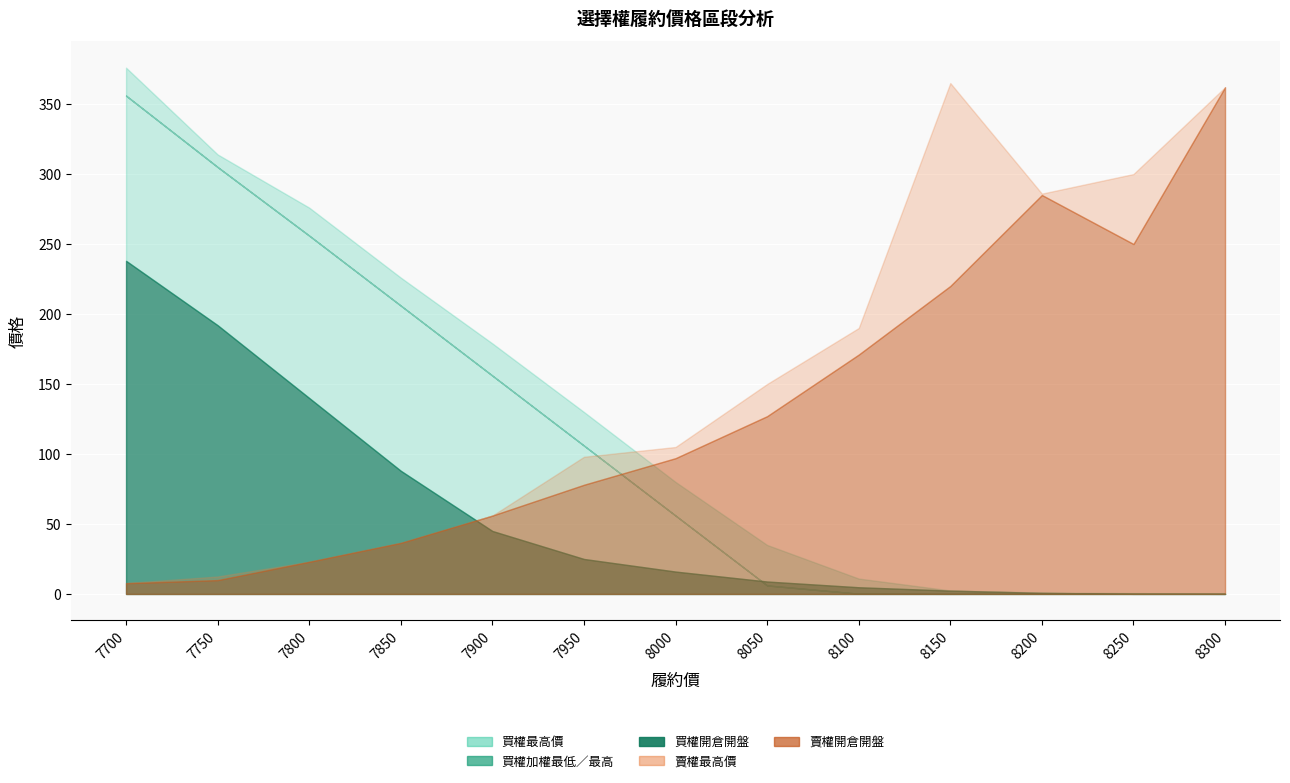

Reading right to left, transcribe all the data shown in this chart.

買權最高價: 0.3	0.6	1.0	2.5	11.0	35.0	80.0	130.0	179.0	226.0	276.0	314.0	376.0
買權開倉開盤: 0.1	0.1	0.8	2.4	4.8	8.9	16.0	25.0	45.0	88.0	140.0	192.0	238.0
賣權最高價: 362.0	300.0	286.0	365.0	190.0	150.0	105.0	98.0	56.0	36.5	23.0	12.5	7.8
賣權開倉開盤: 362.0	250.0	285.0	220.0	171.0	127.0	97.0	78.0	56.0	36.5	23.0	9.9	7.7
買權加權最低: 0.1	0.2	0.2	0.1	0.2	6.1	56.0	106.0	156.0	206.0	256.0	305.0	356.0
買權加權最高: 0.1	0.2	0.2	0.1	0.2	6.1	56.0	106.0	156.0	206.0	256.0	305.0	356.0